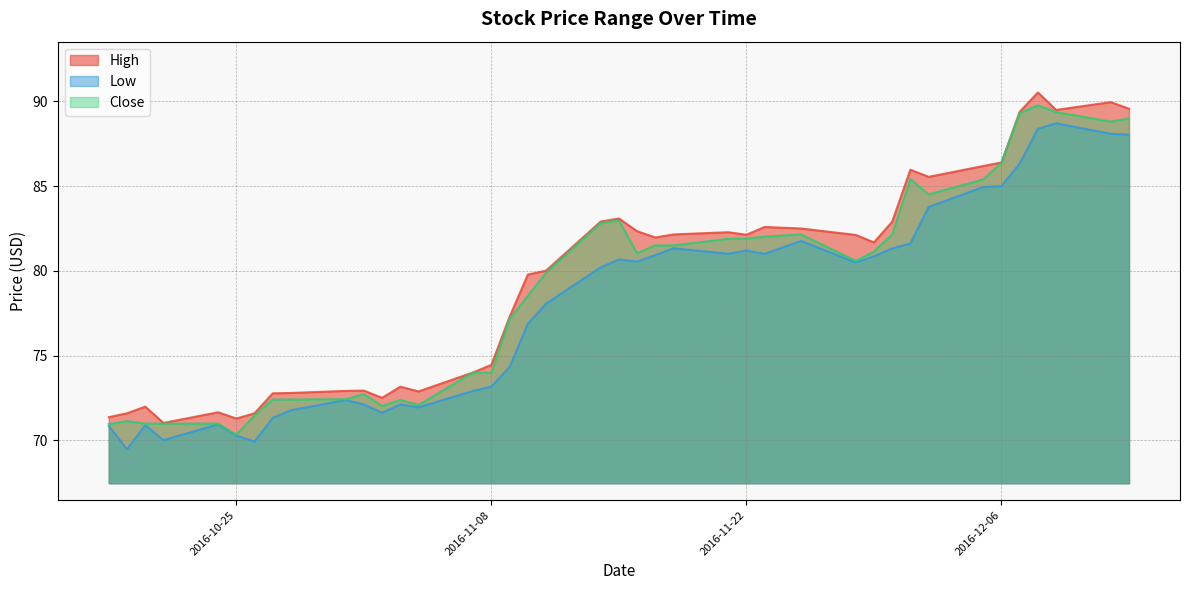

True or false: Low and Close cross at least once.

False